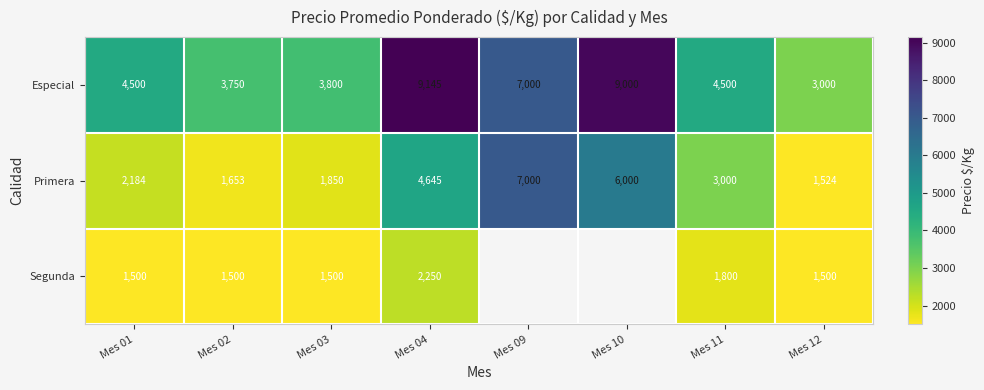

At which label is Primera closest to 4262?

Mes 04